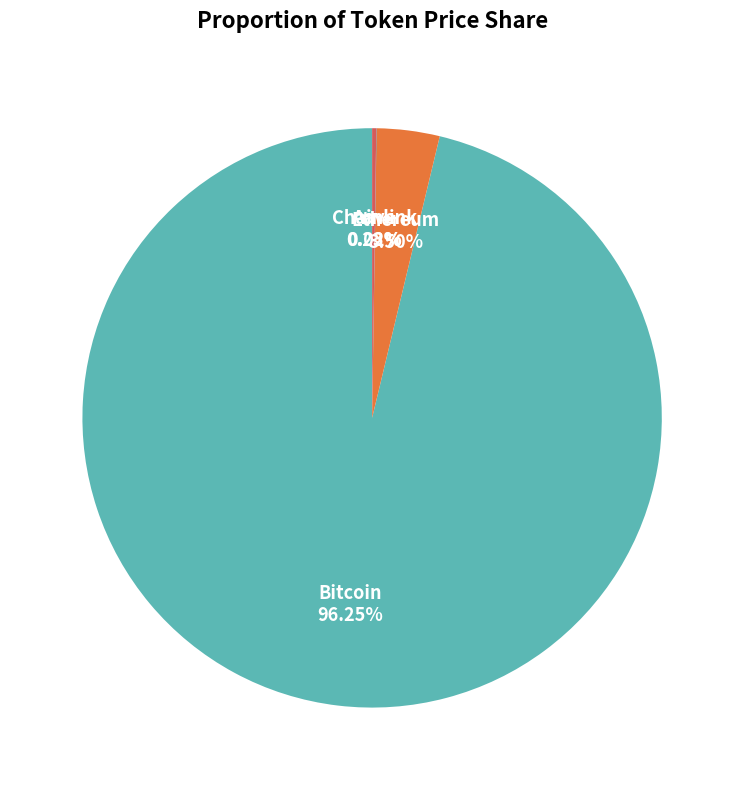

What is the ratio of the value at Bitcoin to the value at Ethereum?

27.5